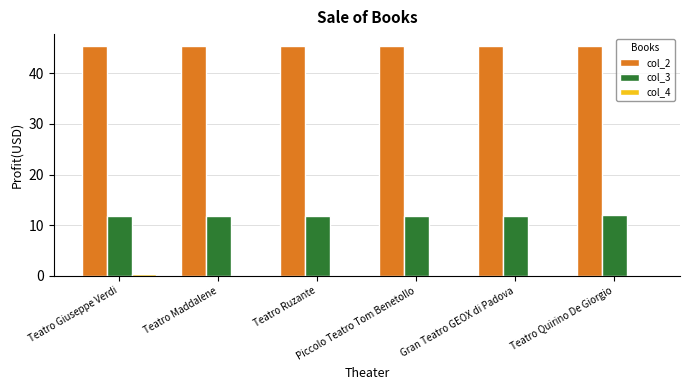

What is the sum of all col_3 values?

71.4